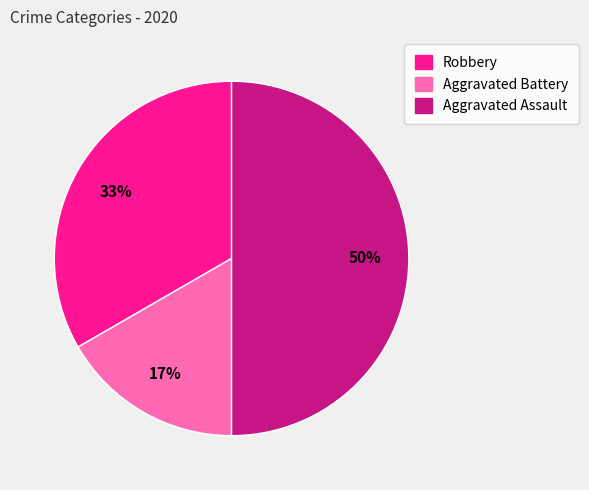

Approximately how many times larger is the value at Aggravated Battery compared to Aggravated Assault?

0.3